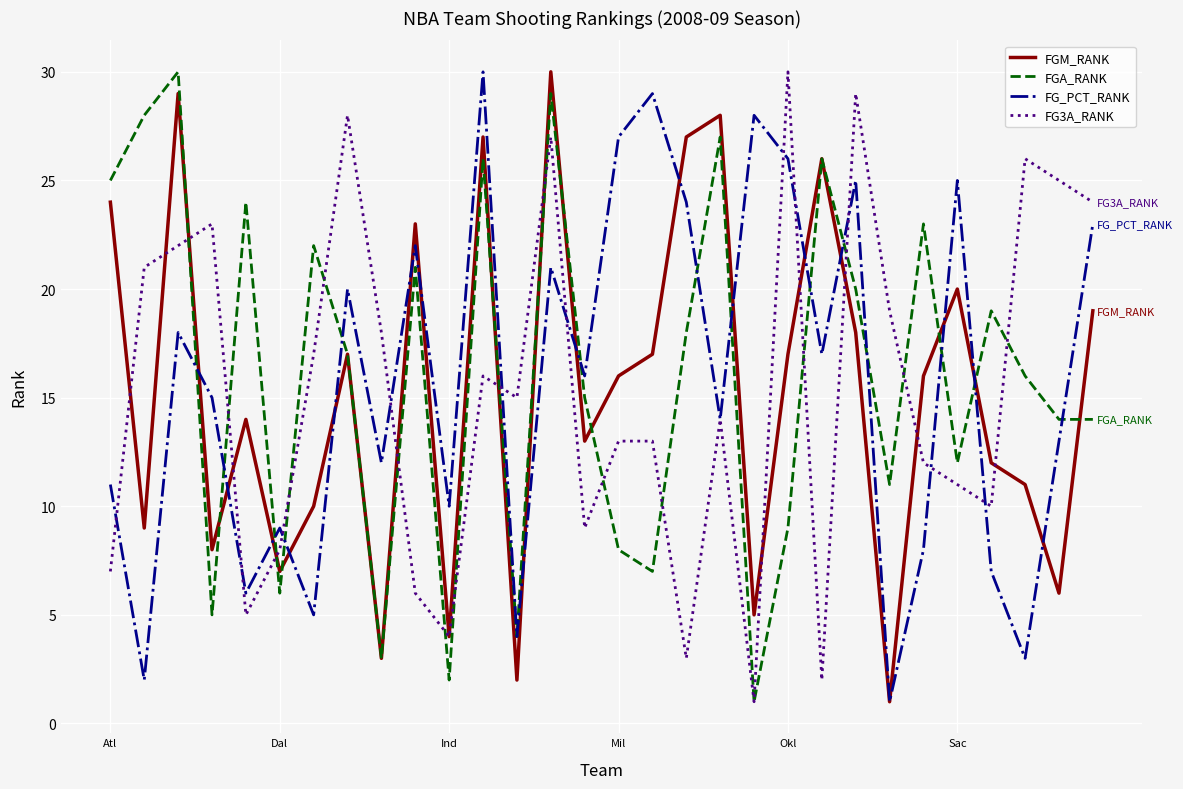

What is the sum of all FGA_RANK values?

482